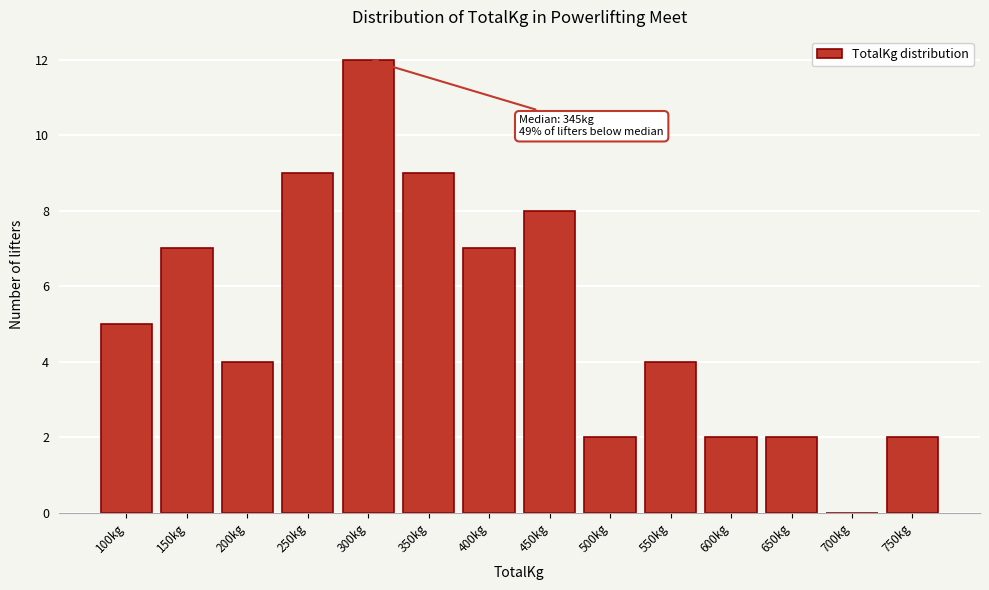

Reading right to left, extract all data points from this chart.

750kg=2	700kg=0	650kg=2	600kg=2	550kg=4	500kg=2	450kg=8	400kg=7	350kg=9	300kg=12	250kg=9	200kg=4	150kg=7	100kg=5